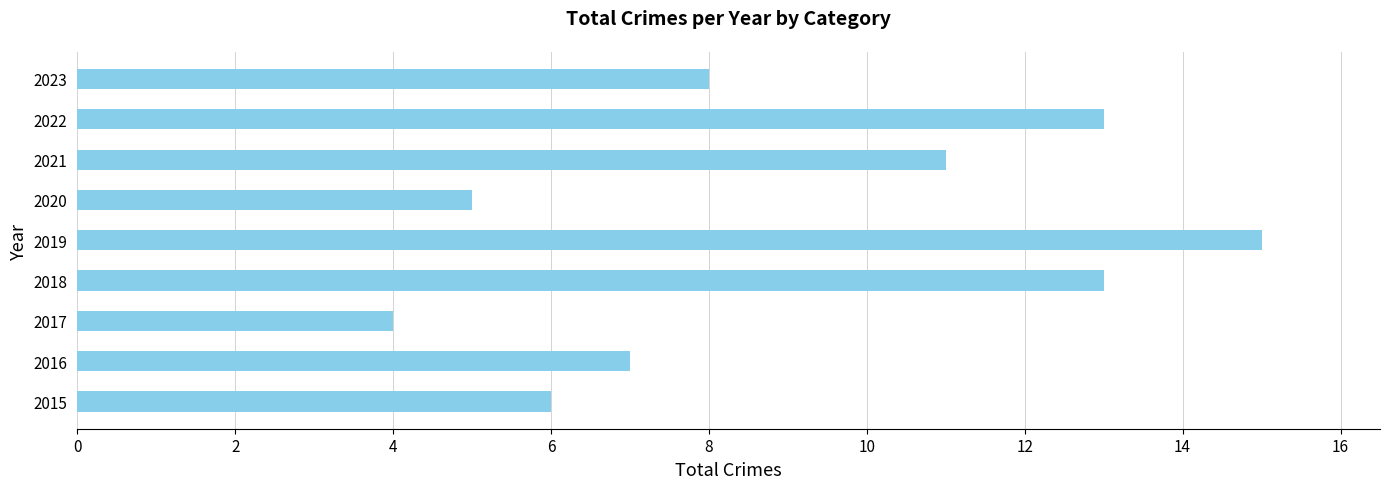

How many bars are there in total?

9